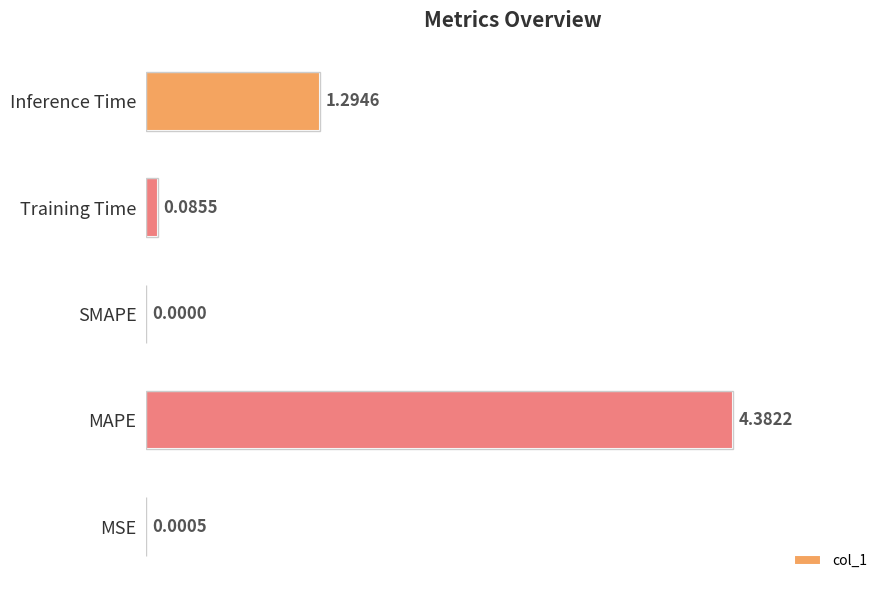

What is the change in value from Training Time to Inference Time?

+1.2